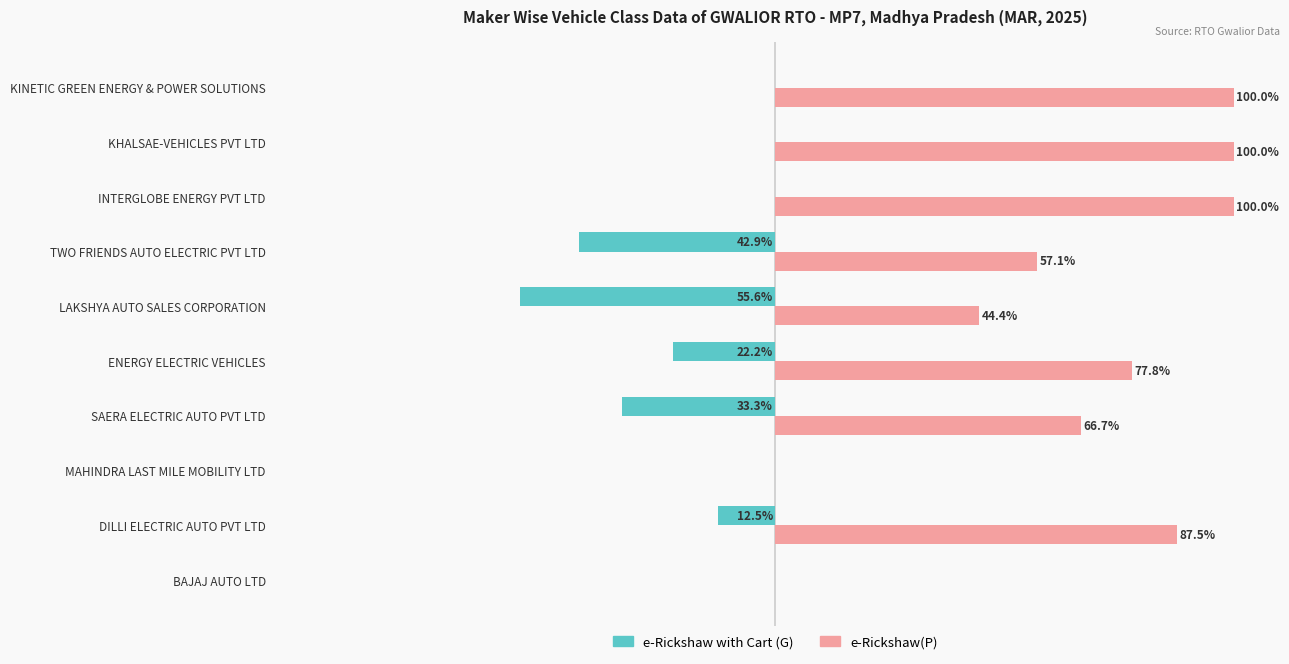

At which label is e-Rickshaw(P) closest to 50?

LAKSHYA AUTO SALES CORPORATION